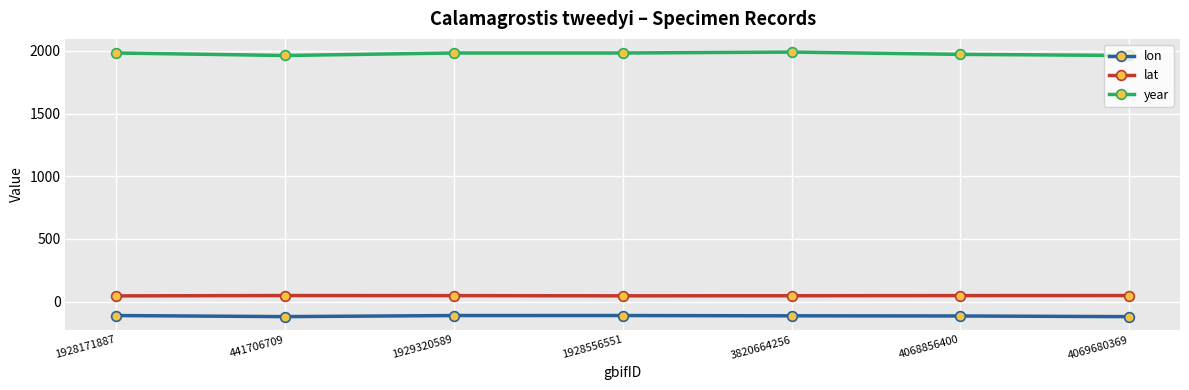

The value of year at 1928171887 is 1218.1. True or false?

False